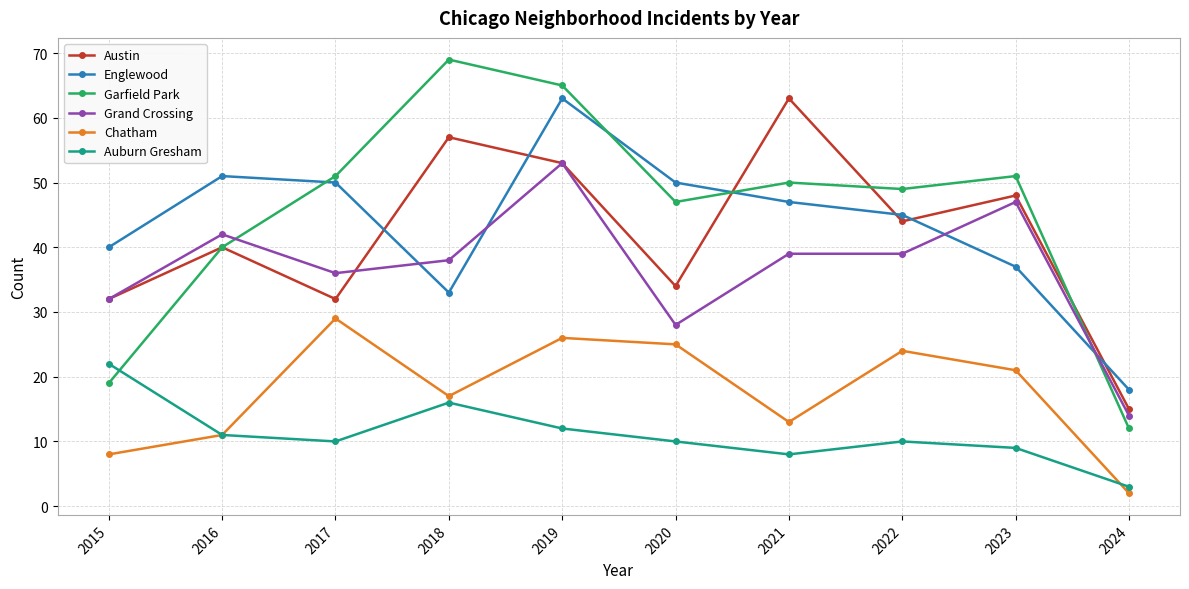

Is this an area chart (filled region under the line)?

No